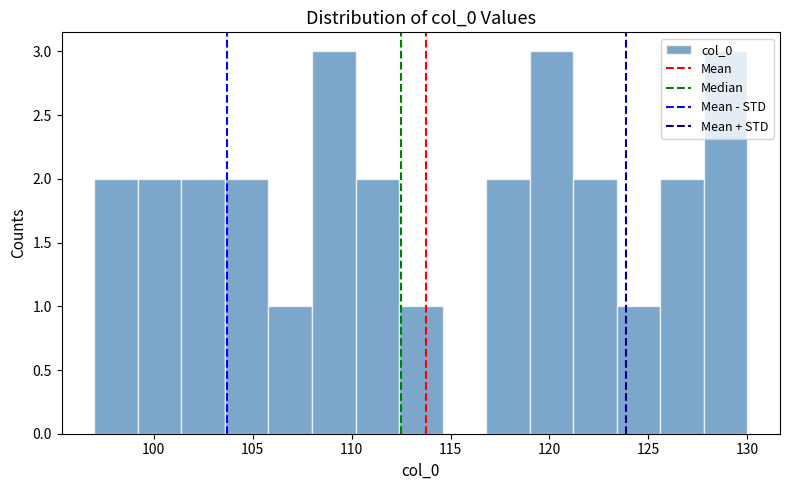

Reading left to right, transcribe this chart: for each bar, give the range it covers on the x-axis and its height. Neither the bar edges nor the heights are printed on the chart, so give them approximately, as read against the axes.

97.0 to 99.2: 2
99.2 to 101.4: 2
101.4 to 103.6: 2
103.6 to 105.8: 2
105.8 to 108.0: 1
108.0 to 110.2: 3
110.2 to 112.4: 2
112.4 to 114.6: 1
114.6 to 116.8: 0
116.8 to 119.0: 2
119.0 to 121.2: 3
121.2 to 123.4: 2
123.4 to 125.6: 1
125.6 to 127.8: 2
127.8 to 130.0: 3